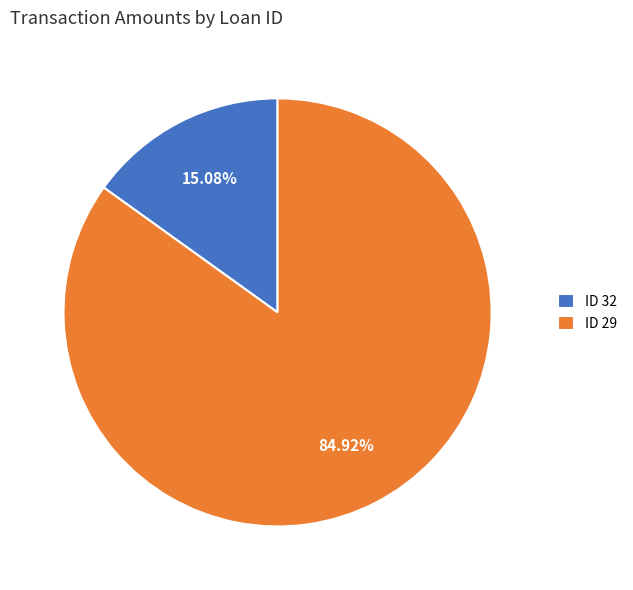

Combined, do ID 32 and ID 29 account for over 50%?

Yes